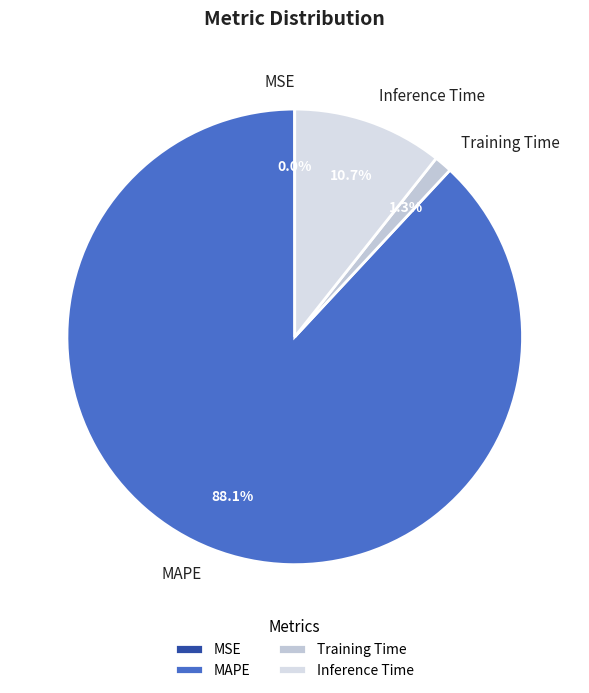

Which has a higher value, Training Time or Inference Time?

Inference Time